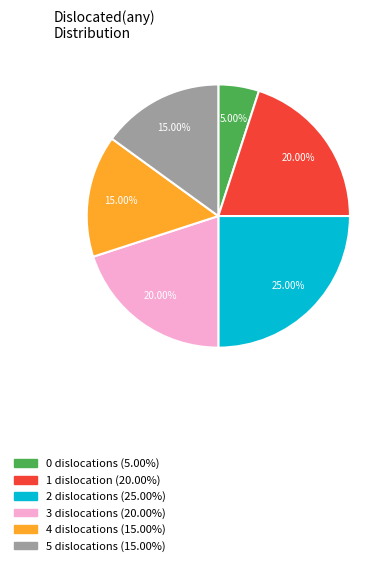

To the nearest percent, what is the combined percentage of 3 and 2?

45%